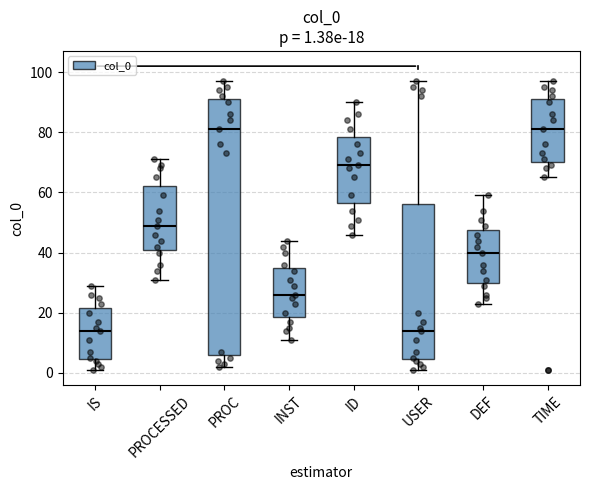

Which box is the tallest, from its lower edge to its upper edge?

PROC